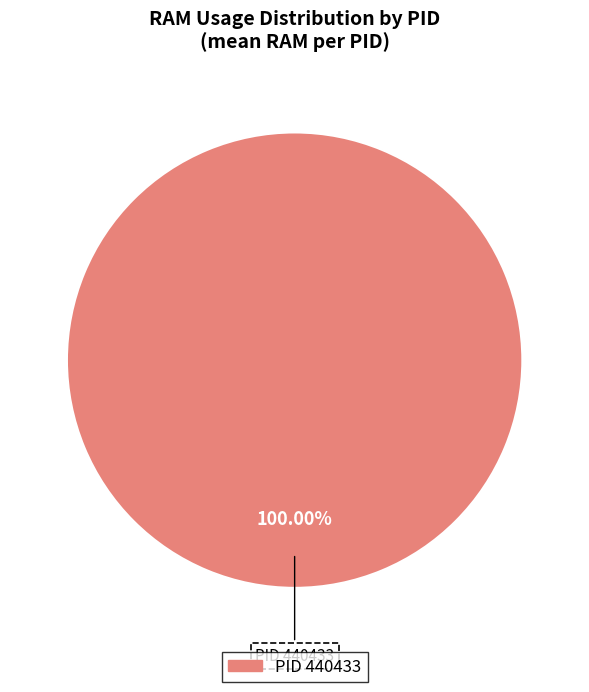

Count the number of slices in the pie.

1